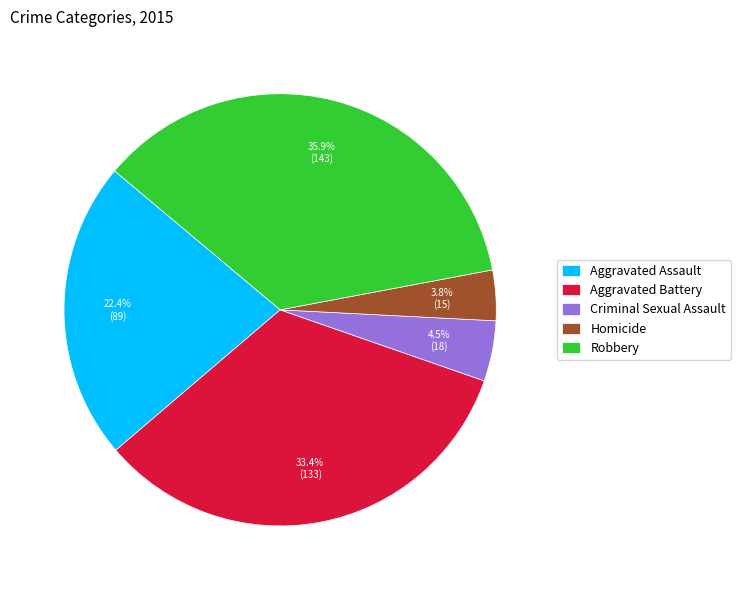

Which category has the smallest portion of the pie?

Homicide